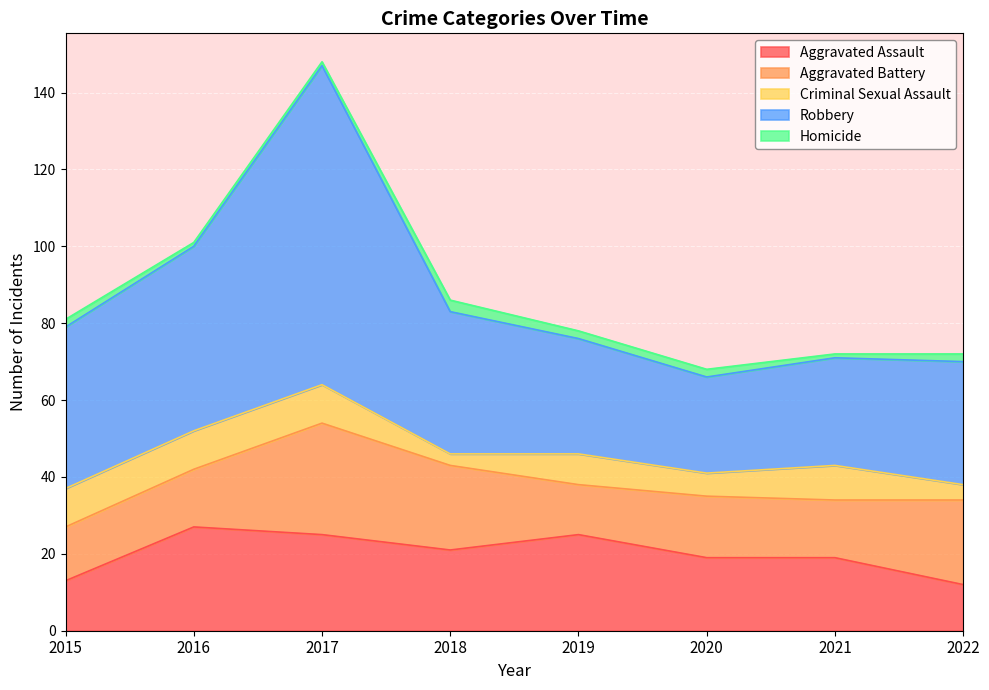

What is the minimum value for Criminal Sexual Assault?

3